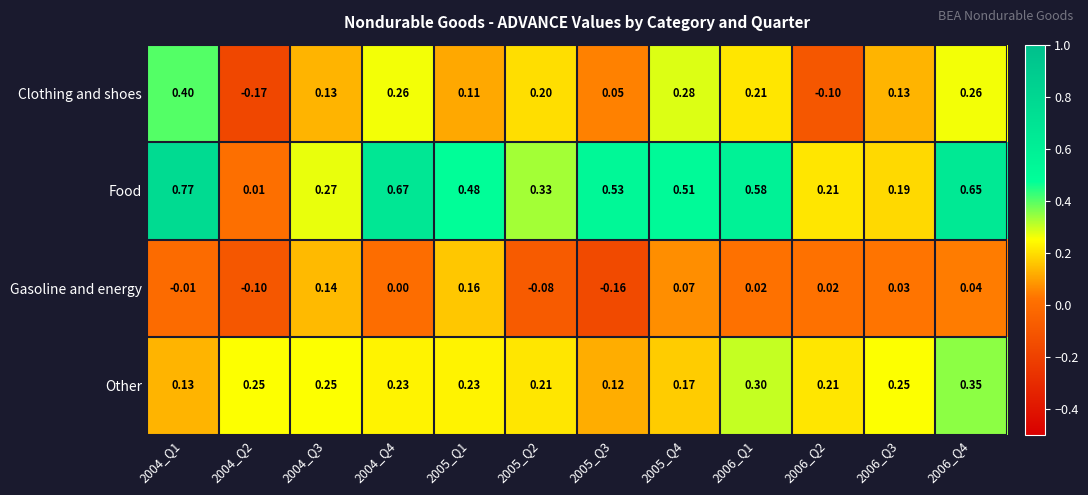

At how many categories does at least one series exceed 0?

12